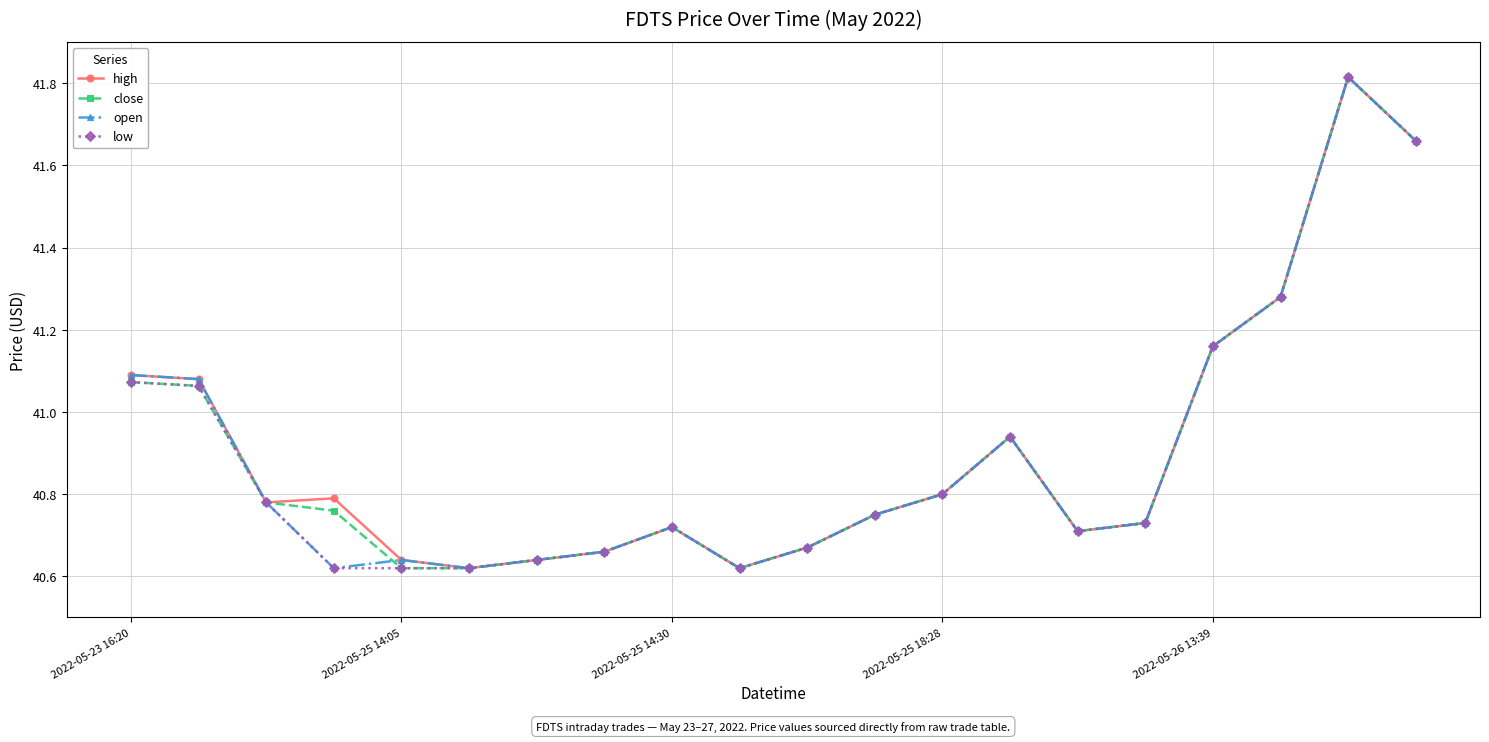

At how many categories does at least one series exceed 41?

6